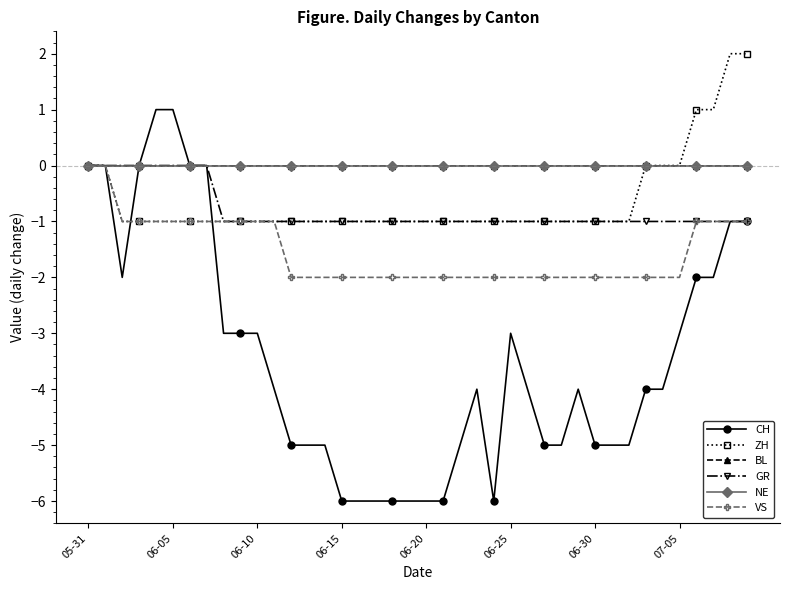

Does the chart have visible grid lines?

No